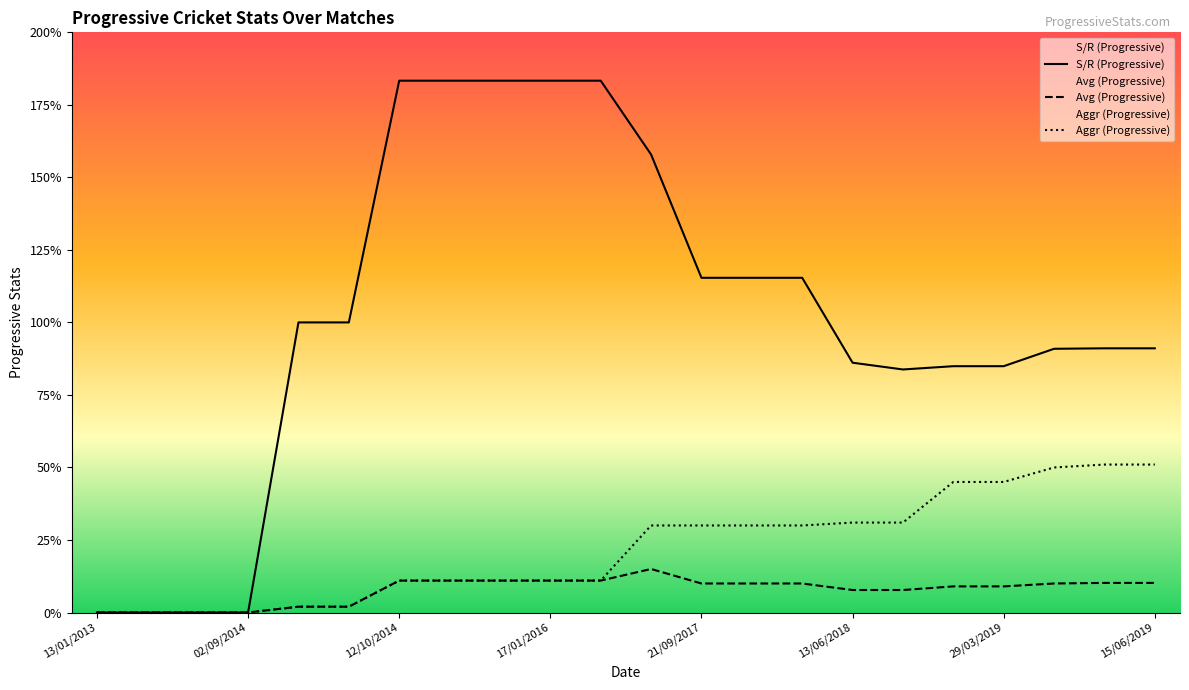

At which category is the sum across all series the highest?

12/10/2014